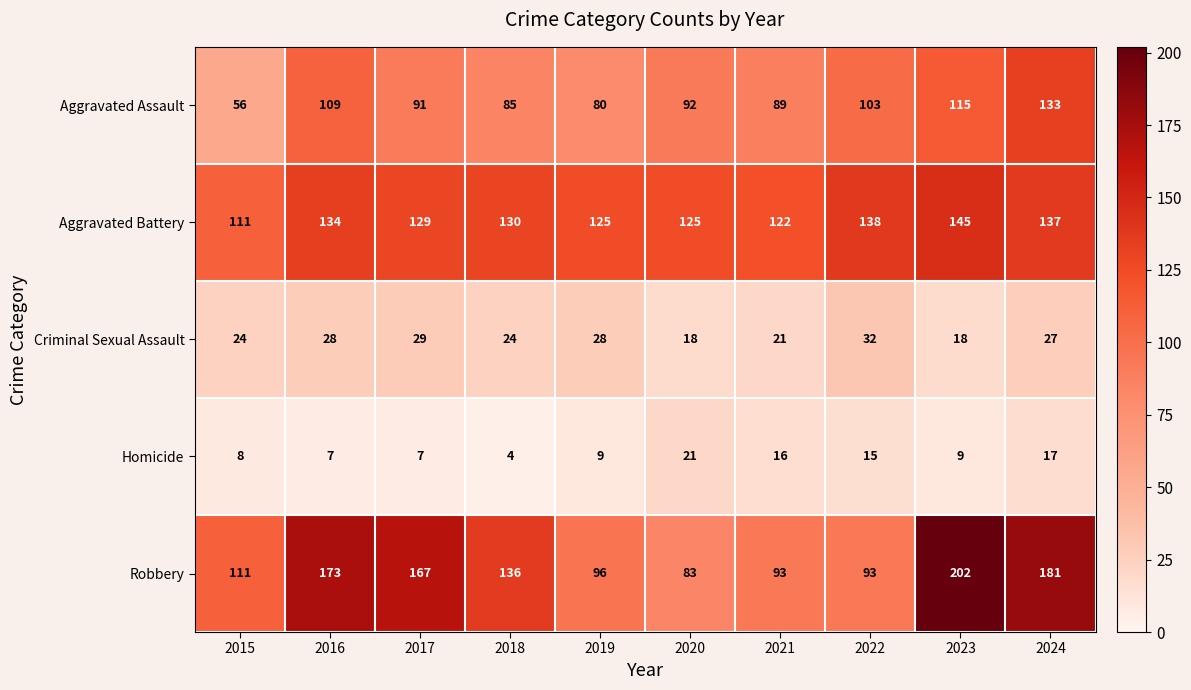

What is the difference between the maximum and second lowest values in the Robbery series?

109